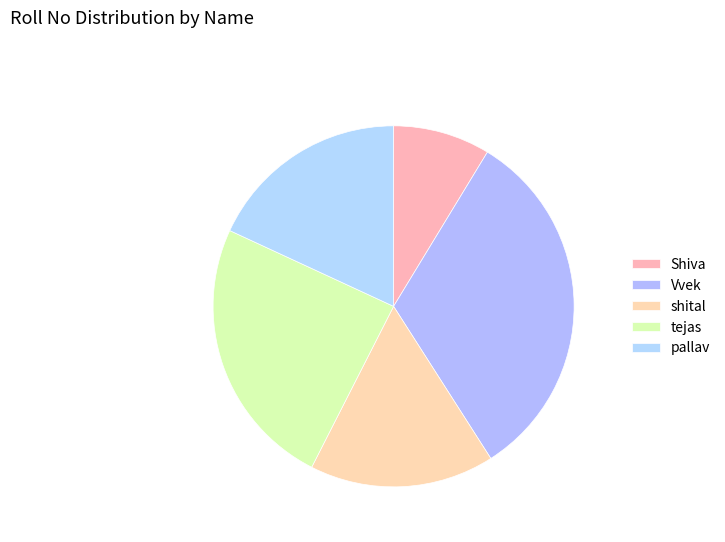

What is the largest slice in the pie chart?

Vvek